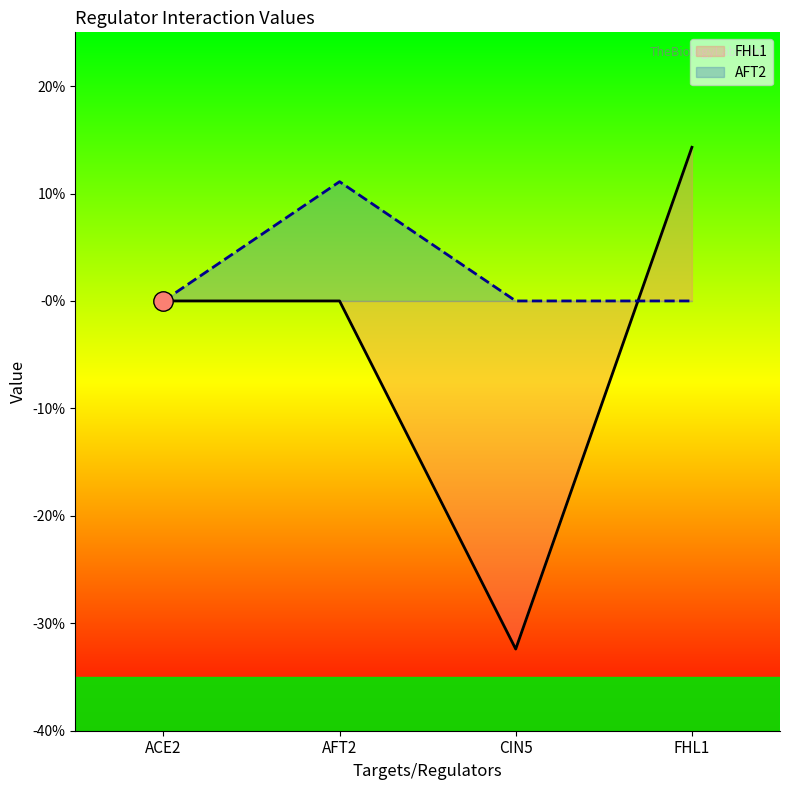

How many intersections are there between FHL1 and AFT2?

1